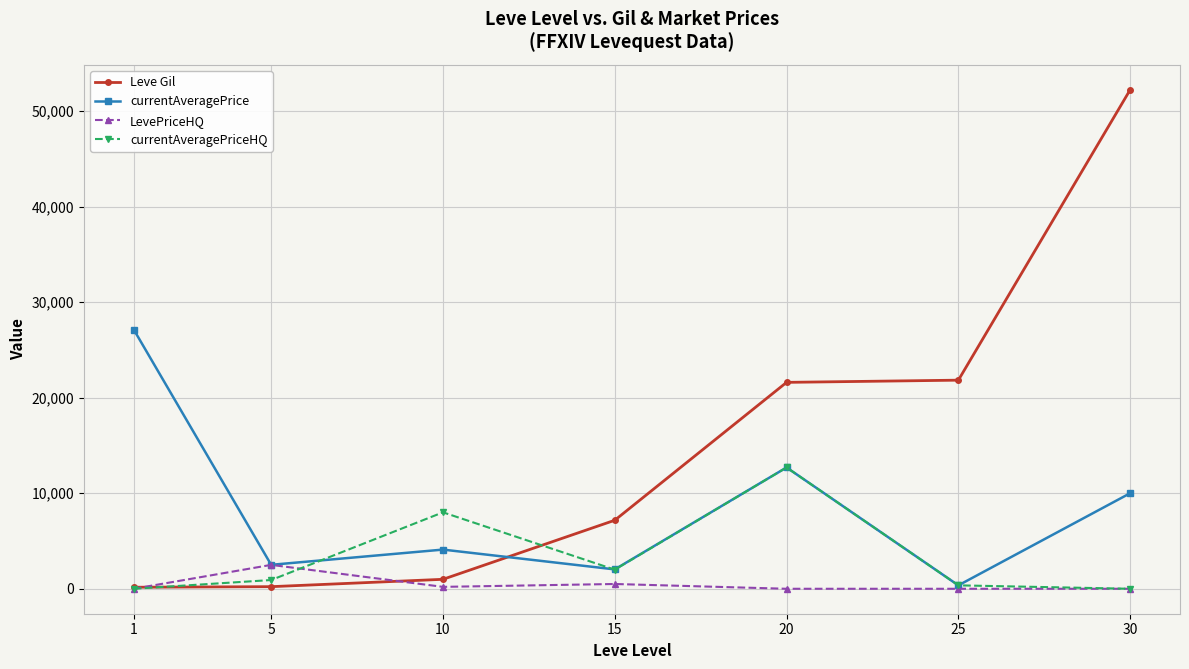

Rank the series by their average value, from highest to lowest.

Leve Gil, currentAveragePrice, currentAveragePriceHQ, LevePriceHQ